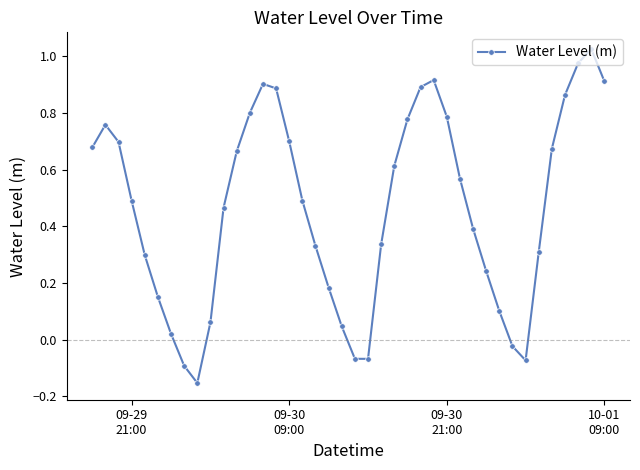

What is the difference between the maximum and minimum values?

1.2